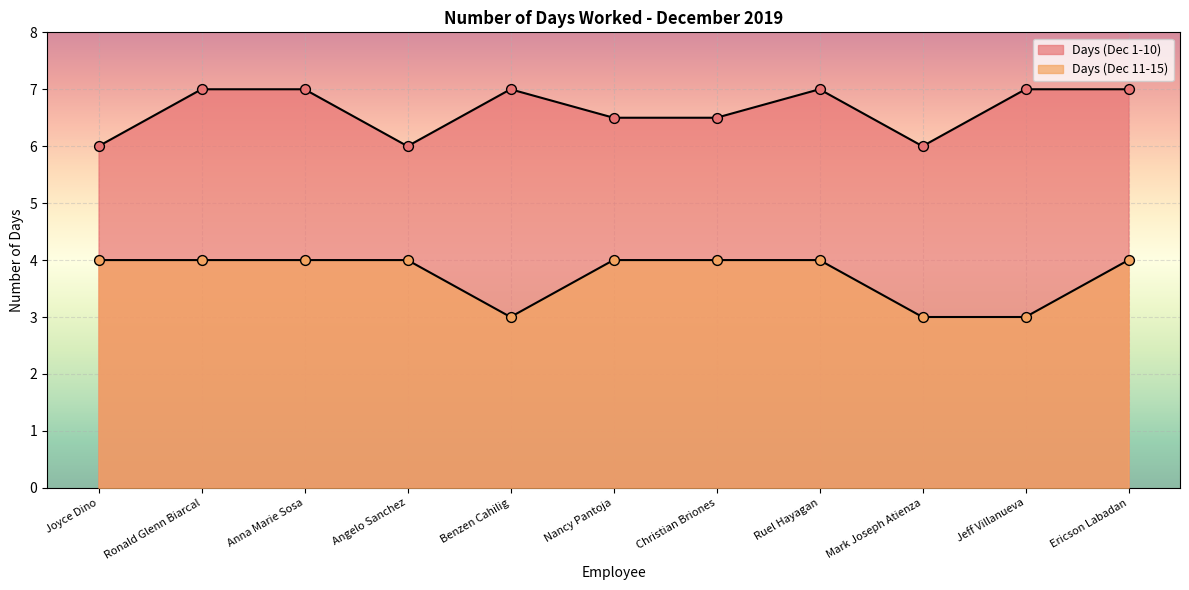

What are all the series names shown in the legend?

Days (Dec 1-10), Days (Dec 11-15)